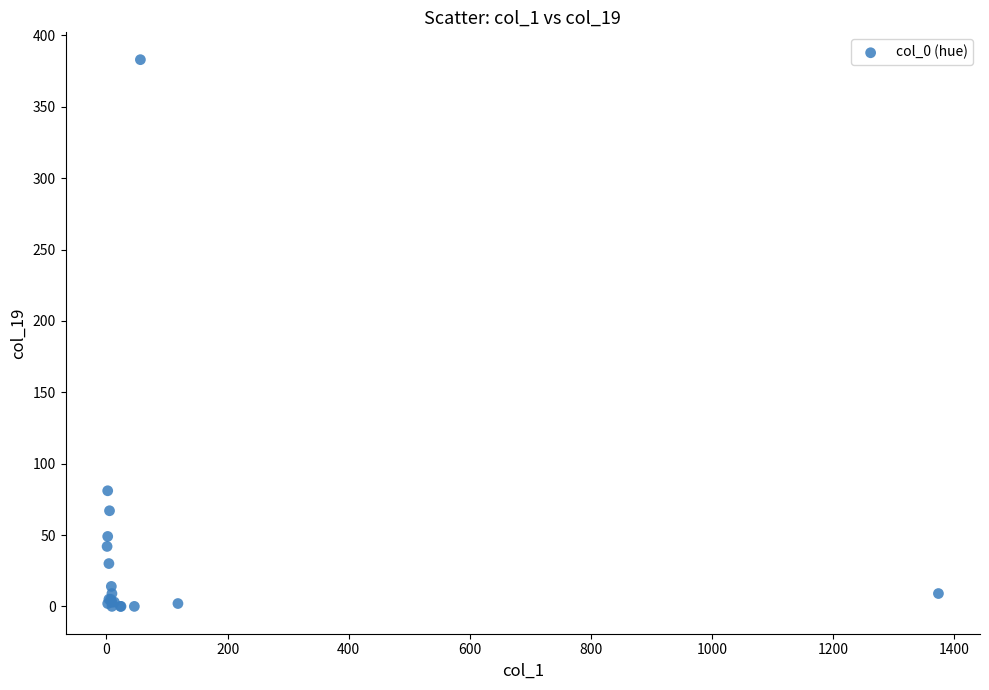

What Y value in the scatter plot is closest to 191?

81